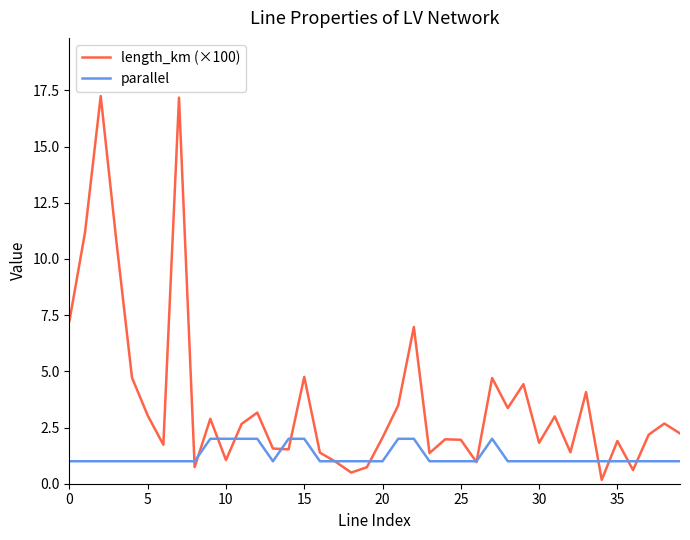

What is the highest value of the length_km (×100) series?

17.2